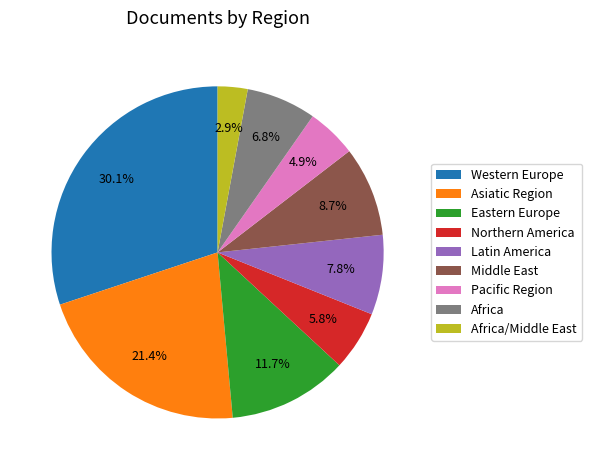

To the nearest percent, what portion does Northern America represent?

6%